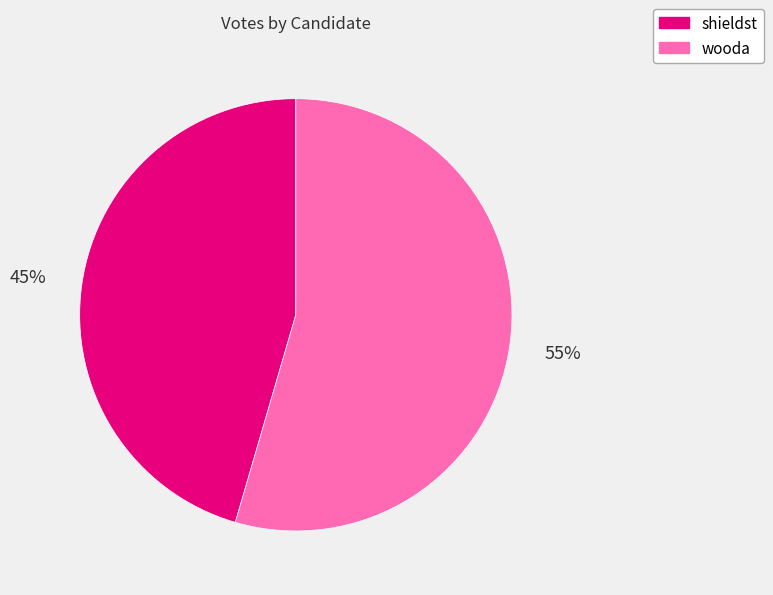

What percentage is the wooda slice, to the nearest percent?

55%